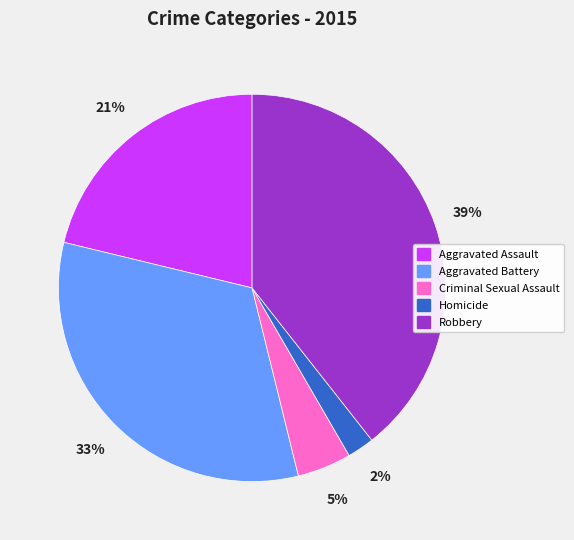

Which category has the smallest portion of the pie?

Homicide